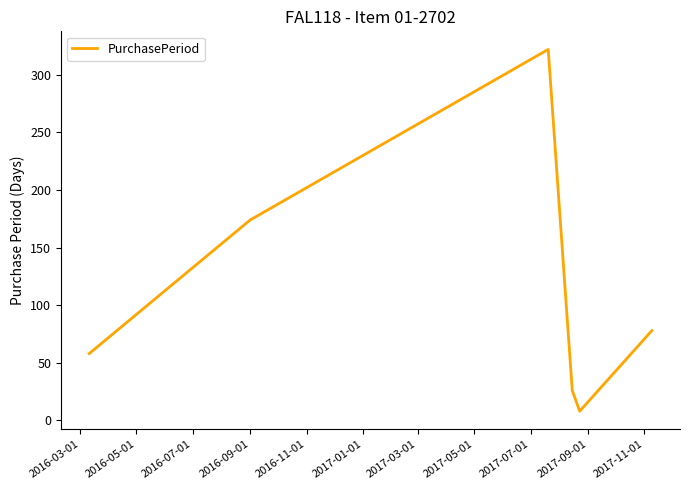

What is the smallest value displayed?

8